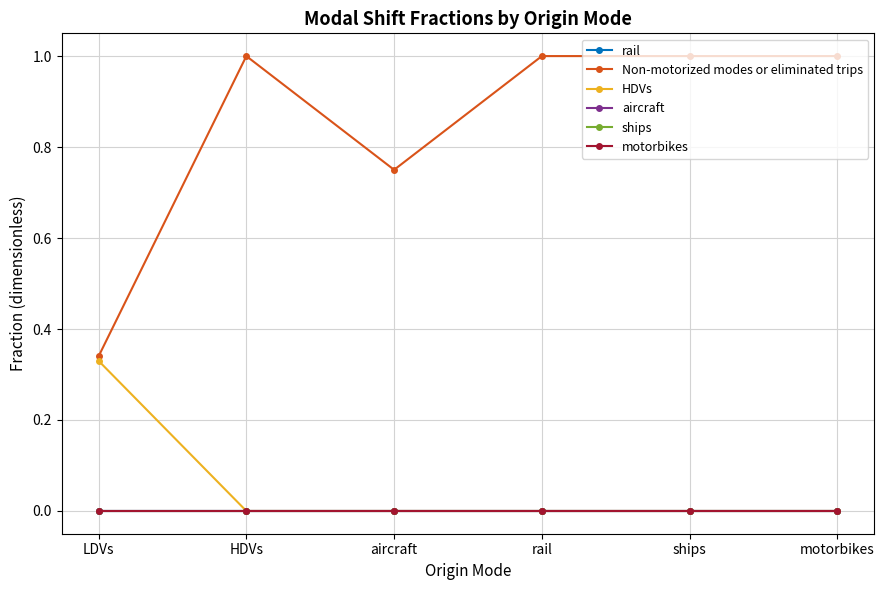

Between LDVs and aircraft, which series saw the biggest shift?

Non-motorized modes or eliminated trips